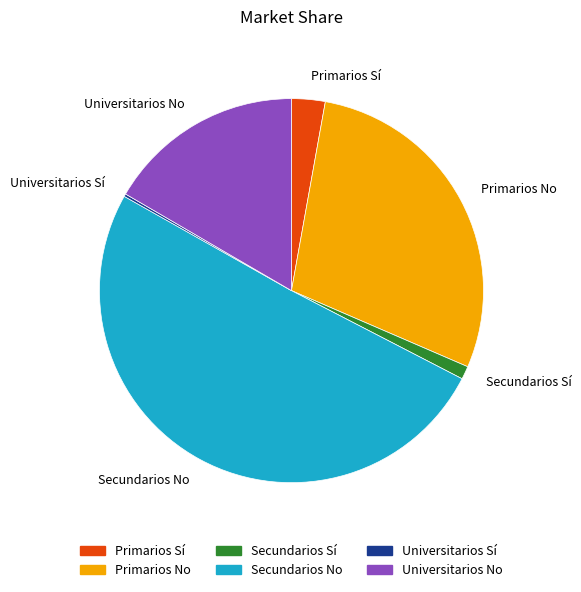

What is the majority slice?

Secundarios No